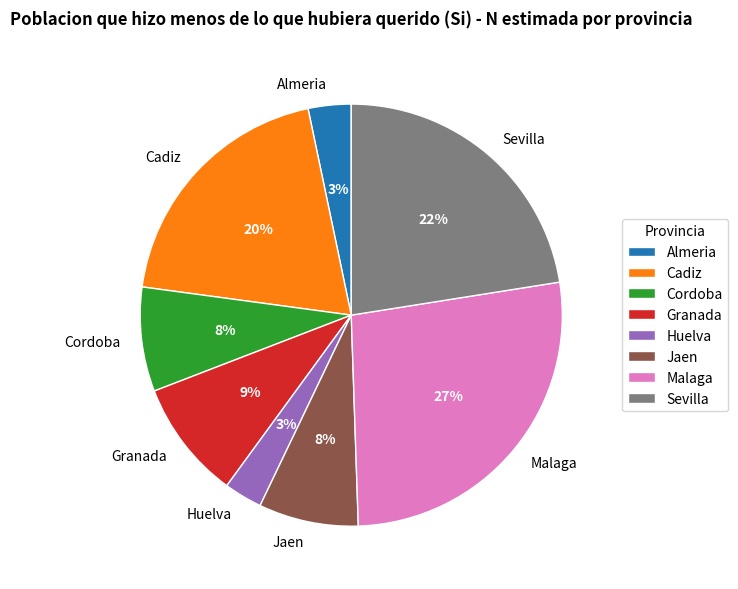

Which has a higher value, Almeria or Malaga?

Malaga